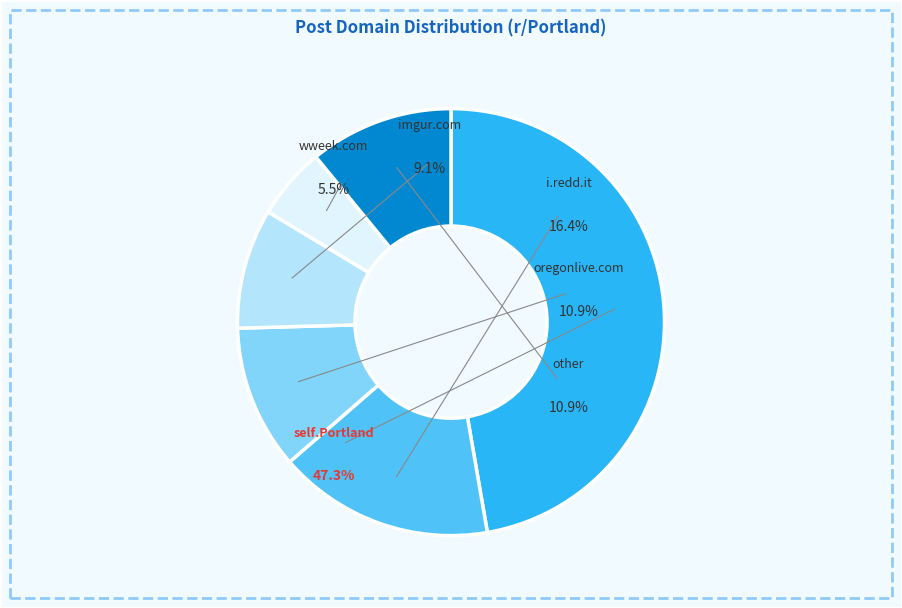

To the nearest percent, what is the combined percentage of imgur.com and self.Portland?

56%